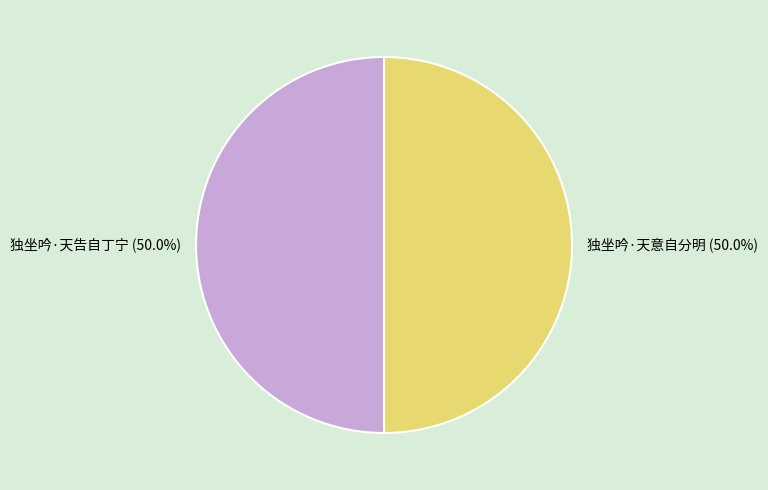

True or false: 独坐吟·天意自分明 accounts for 50% of the total.

True